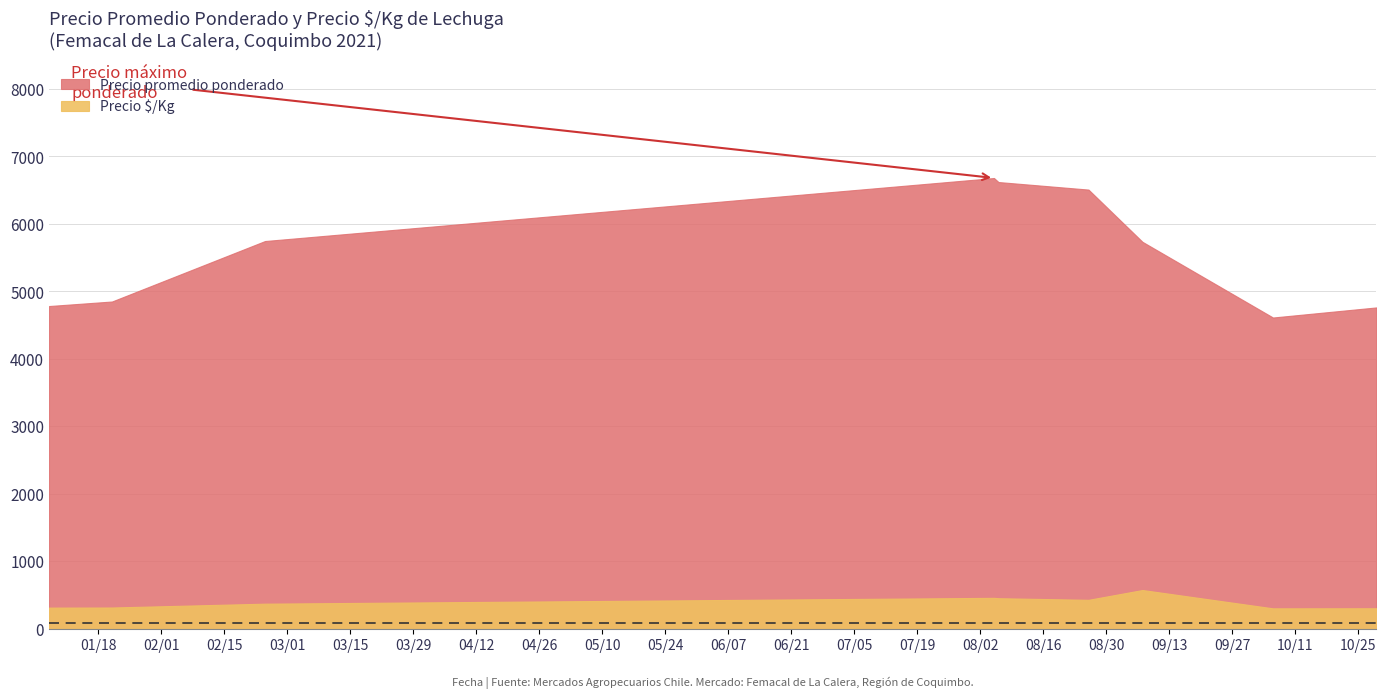

Count the number of data series in this chart.

2